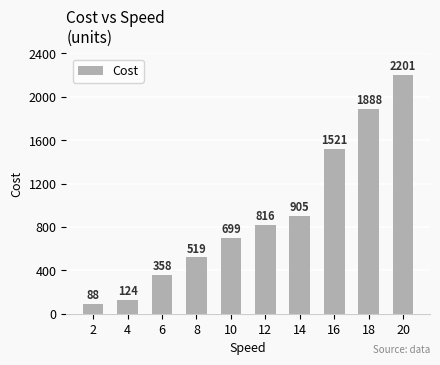

How many data points does each series have?

10